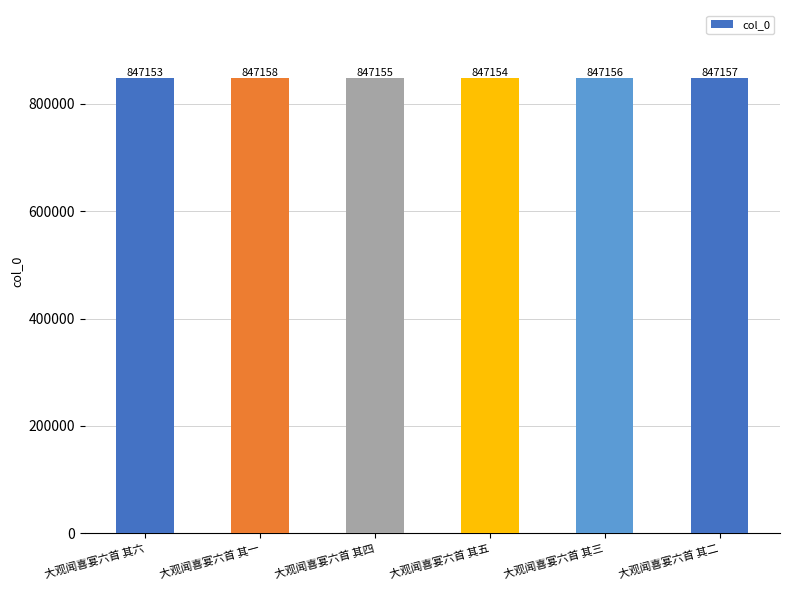

Which category has the highest value across all series?

大观闻喜宴六首 其一